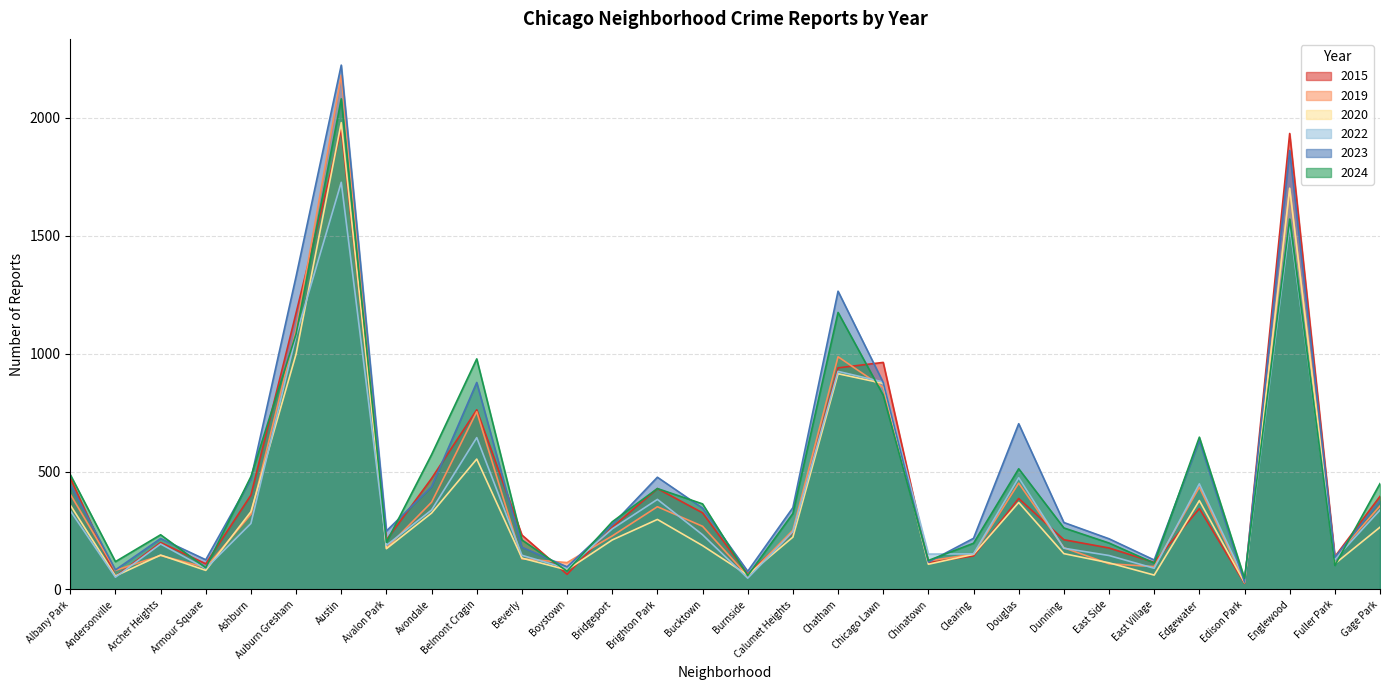

Which series has the largest range (max minus min)?

2023